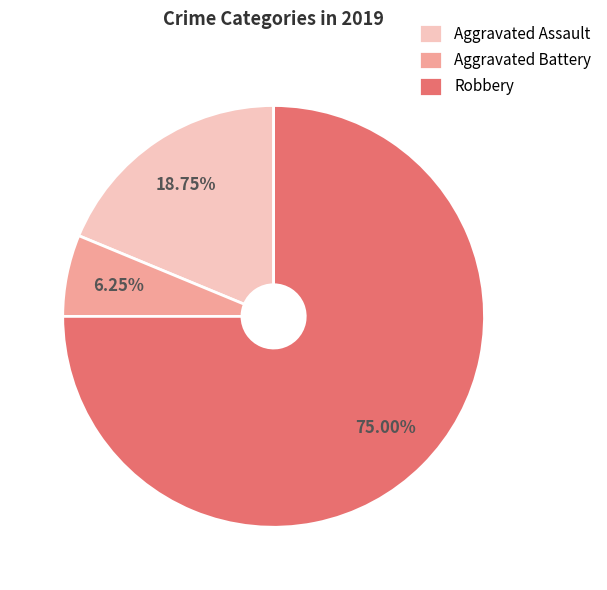

To the nearest percent, what portion does Robbery represent?

75%